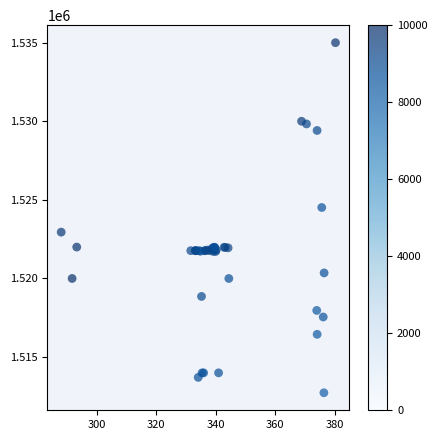

What Y value in the scatter plot is closest to 1523862?

1524513